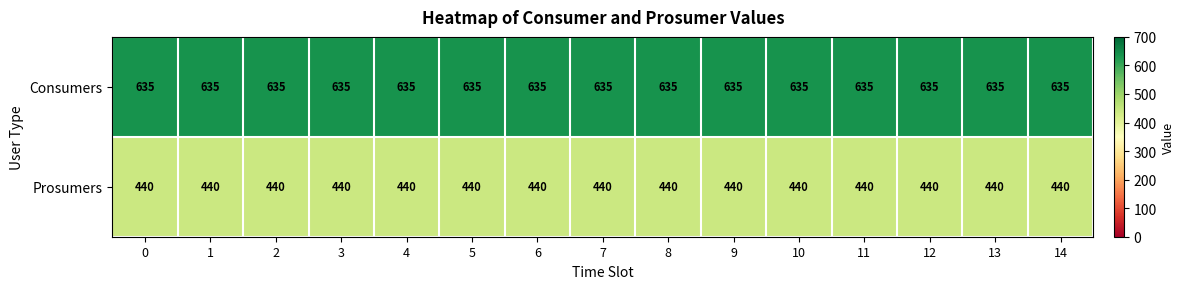

What is the minimum value for Consumers?

635